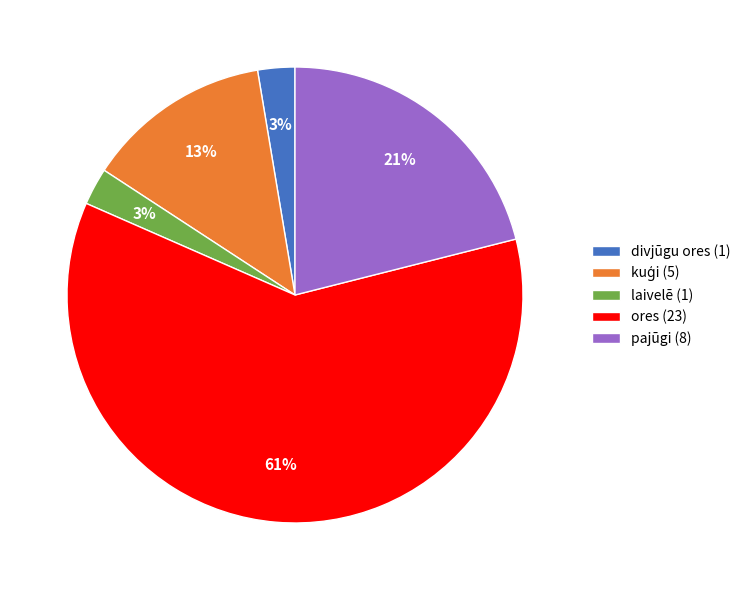

To the nearest percent, what percentage of the pie is laivelē?

3%